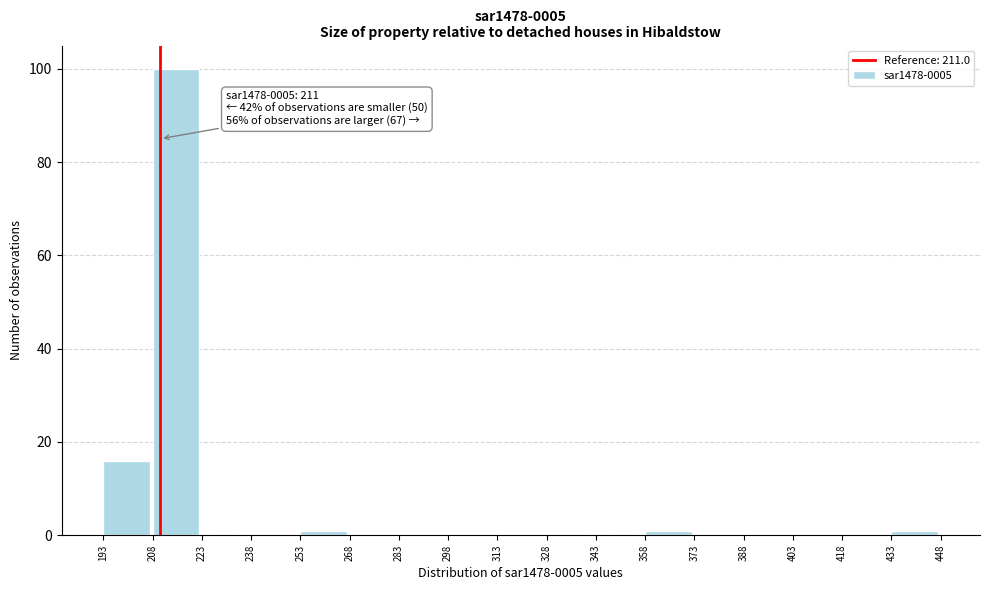

Which range on the x-axis has the tallest bar?

208 to 223